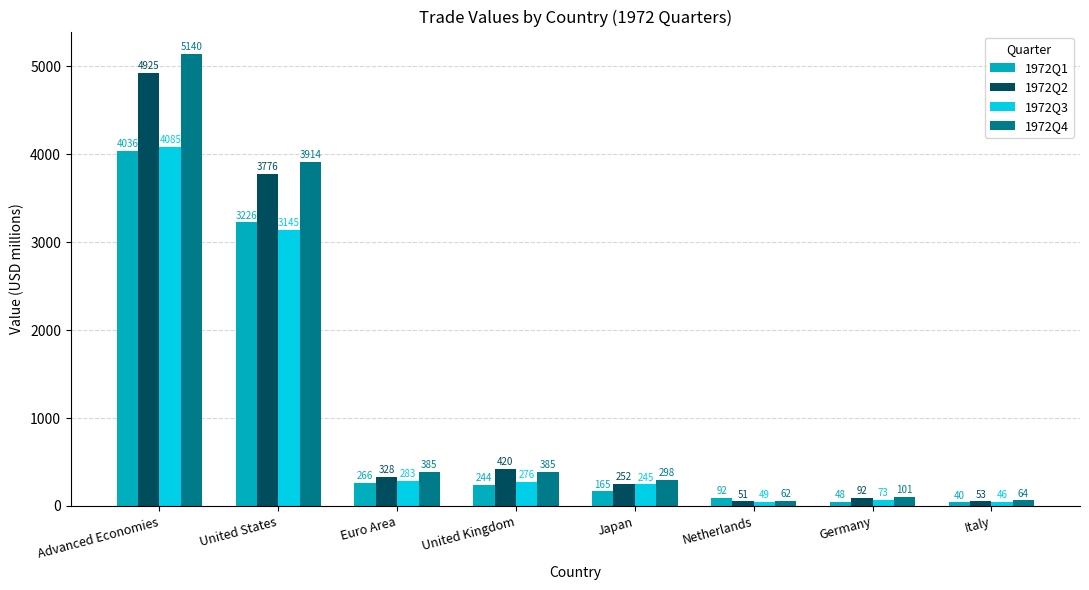

Is the value of 1972Q2 at Netherlands greater than the value of 1972Q4 at Netherlands?

No